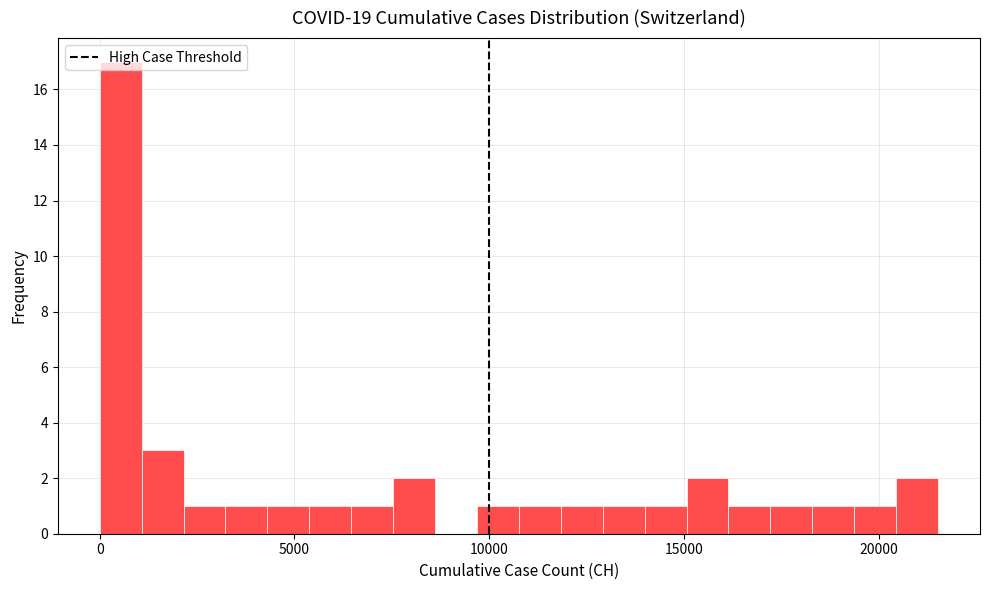

Around what value on the x-axis is the tallest bar? Give the approximate position of its centre, as read against the axis.

500